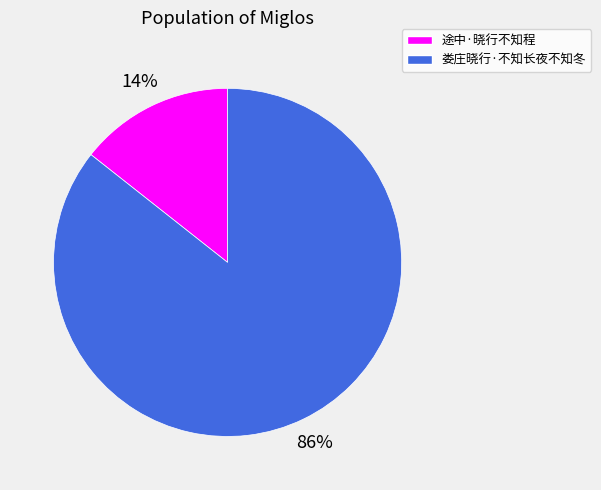

What is the largest slice in the pie chart?

娄庄晓行·不知长夜不知冬